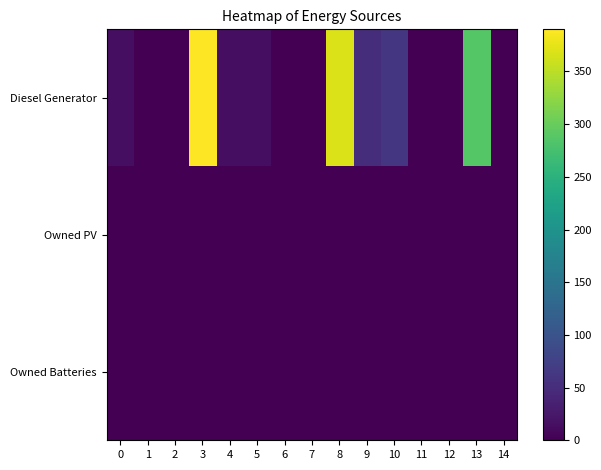

At which category is the sum across all series the highest?

3